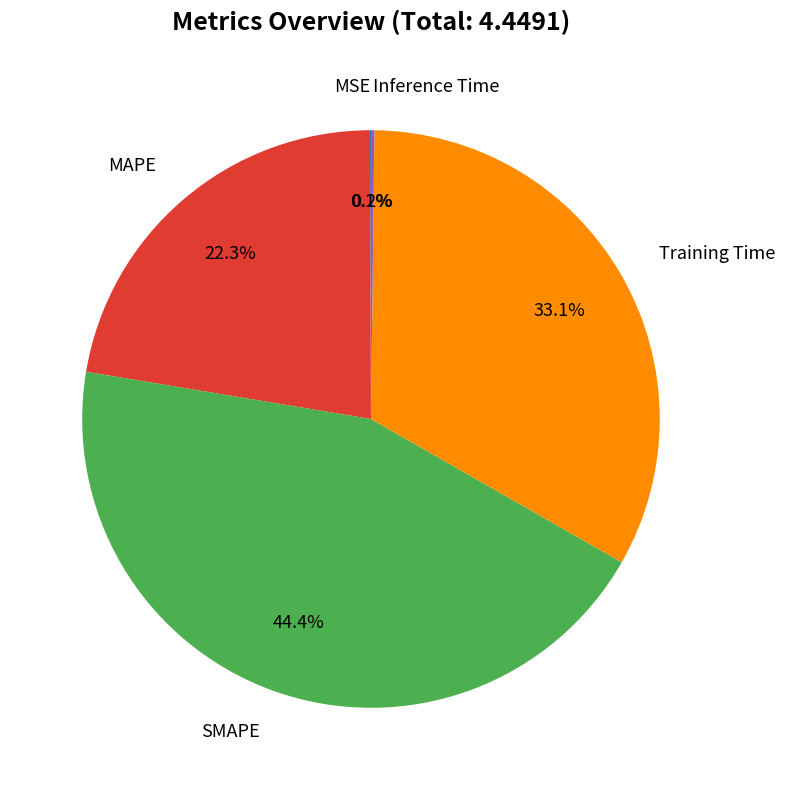

Is there any slice that represents more than half of the pie?

No